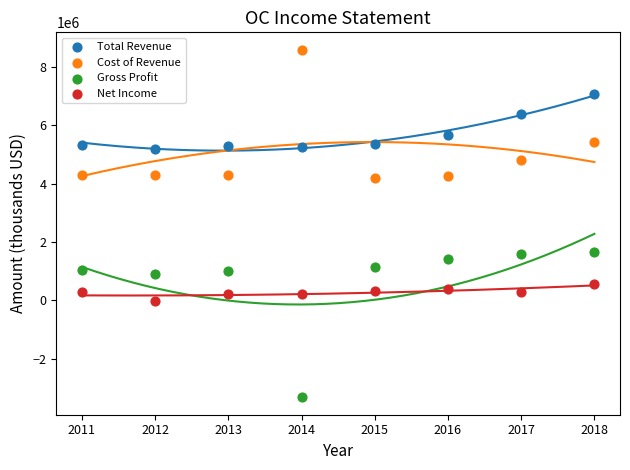

Which series has the largest Y range (max minus min)?

Gross Profit